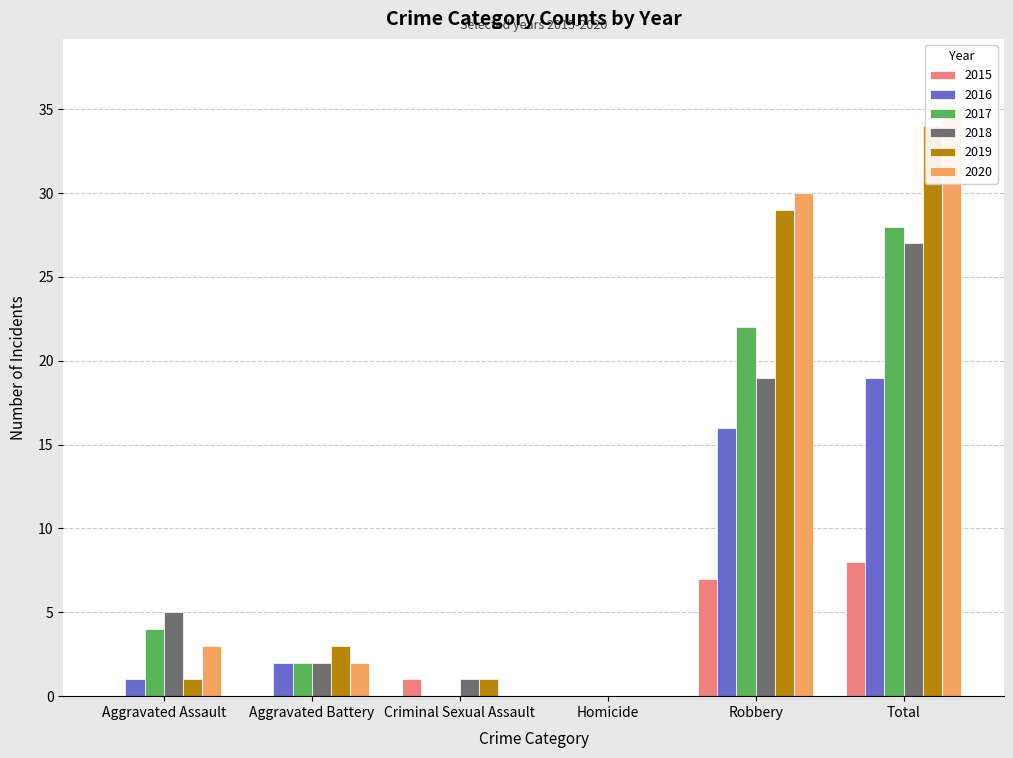

How many bars are there in total?

36